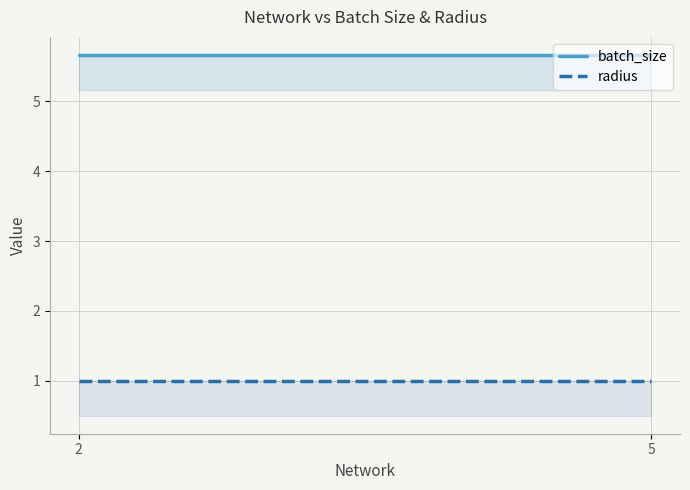

What is the maximum value shown in the chart?

5.7